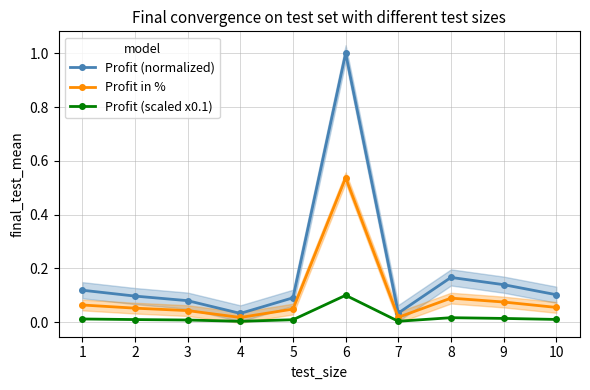

Rank the series at 9 from lowest to highest value.

Profit (scaled x0.1), Profit in %, Profit (normalized)